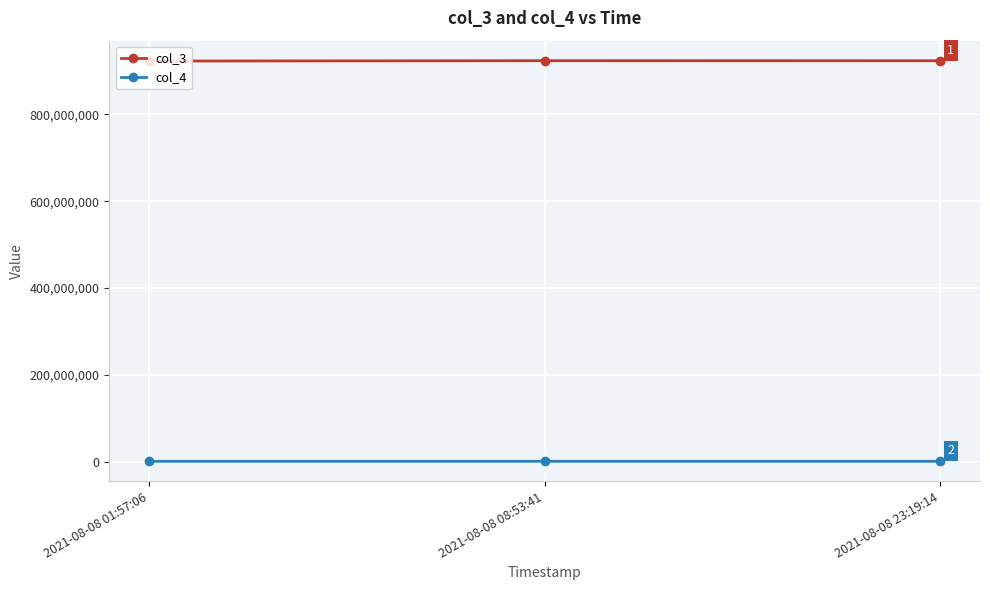

At how many categories does at least one series exceed 80019922?

3